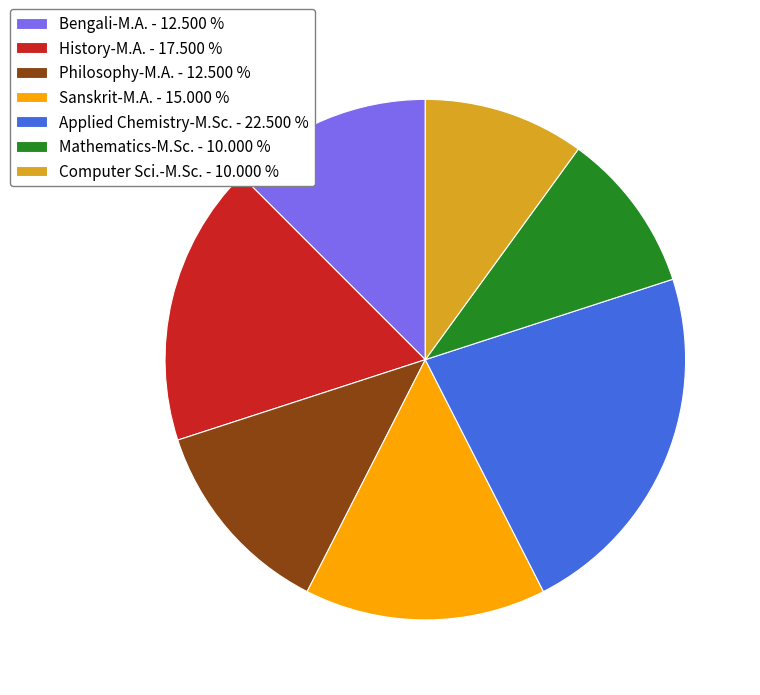

Is the sum of Computer Sci.-M.Sc. and History-M.A. greater than half?

No